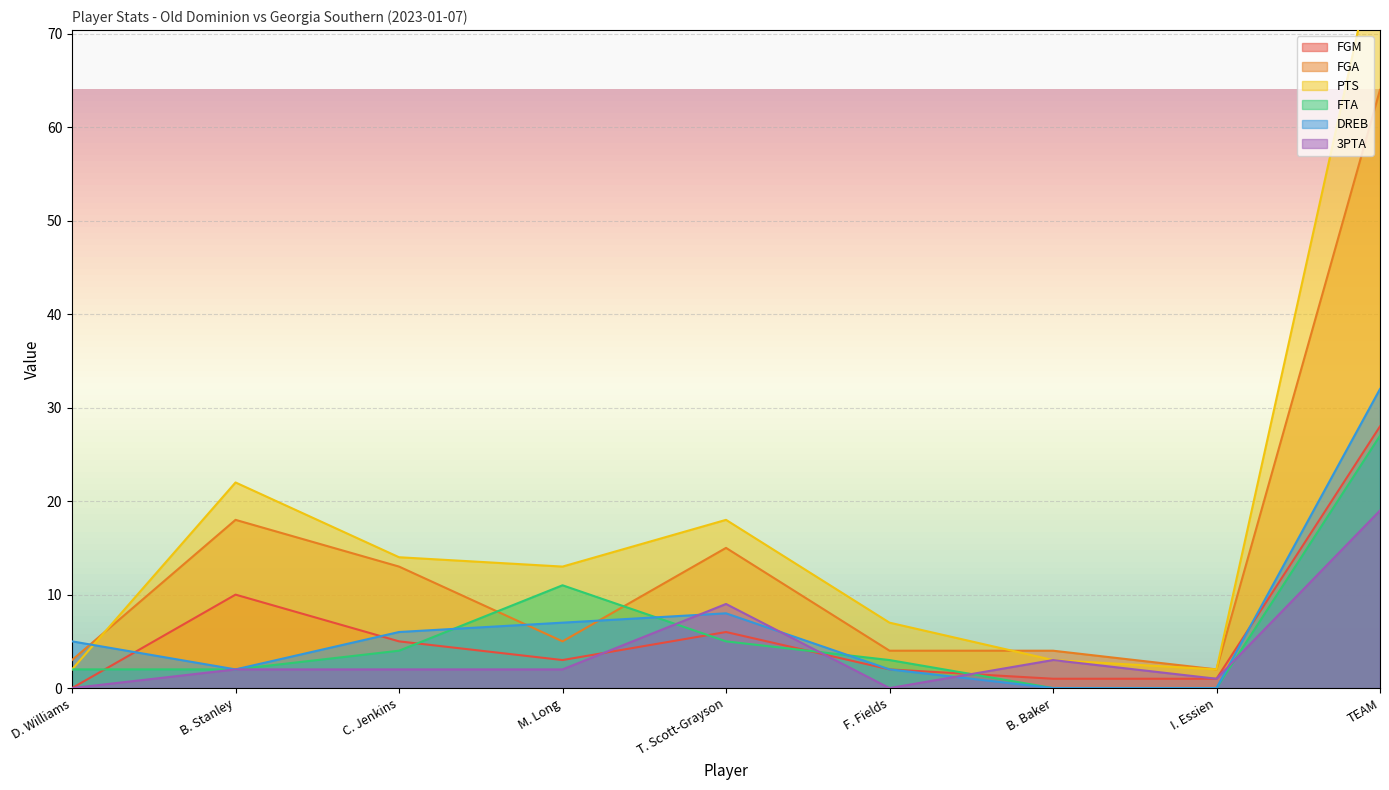

True or false: FGM and PTS intersect in this chart.

False